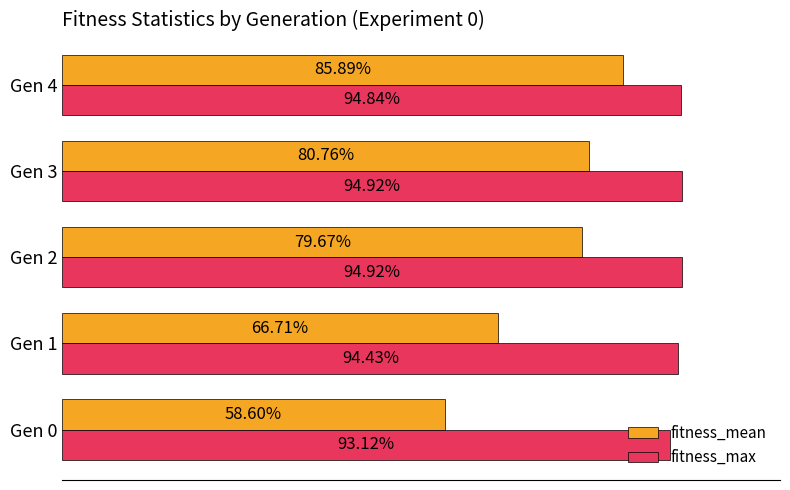

What are all the series names shown in the legend?

fitness_mean, fitness_max